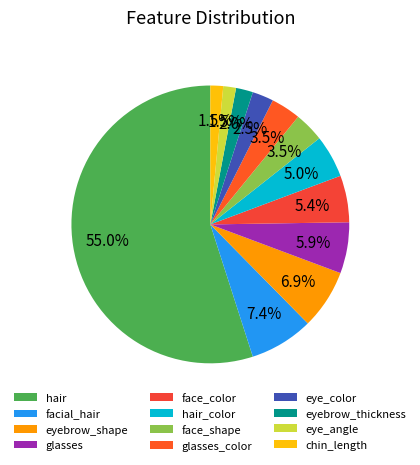

How many slices are in this pie chart?

12